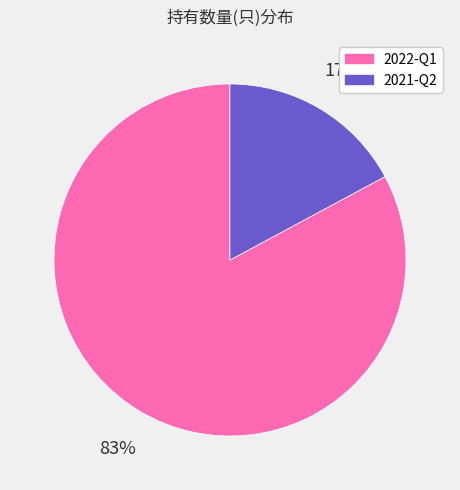

Rank the categories by value from lowest to highest.

2021-Q2, 2022-Q1